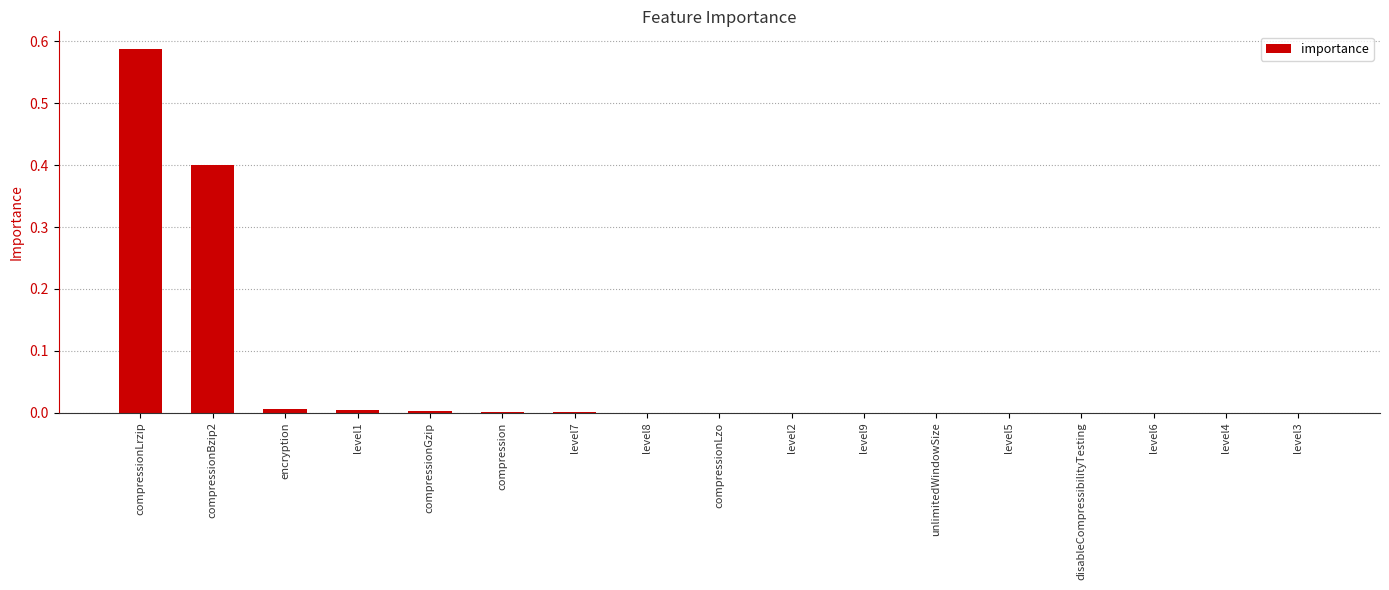

True or false: the data shows 0.0 at level7.

True